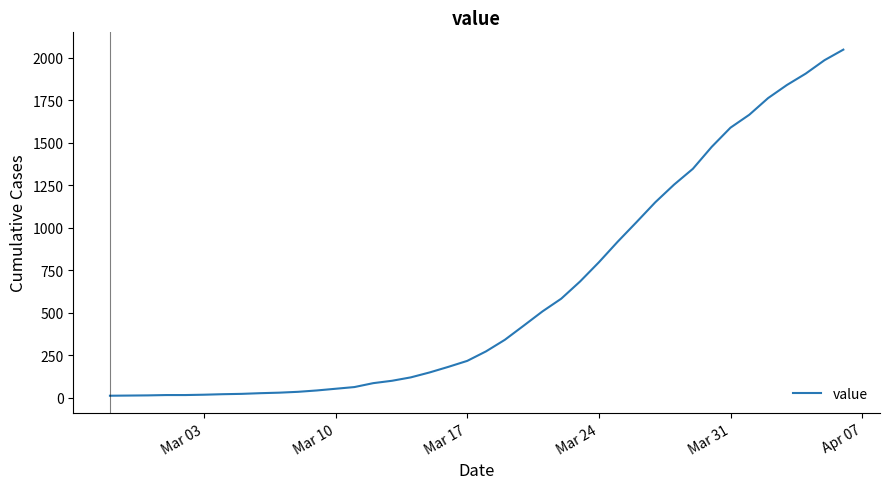

What is the difference between the maximum and minimum values?

2036